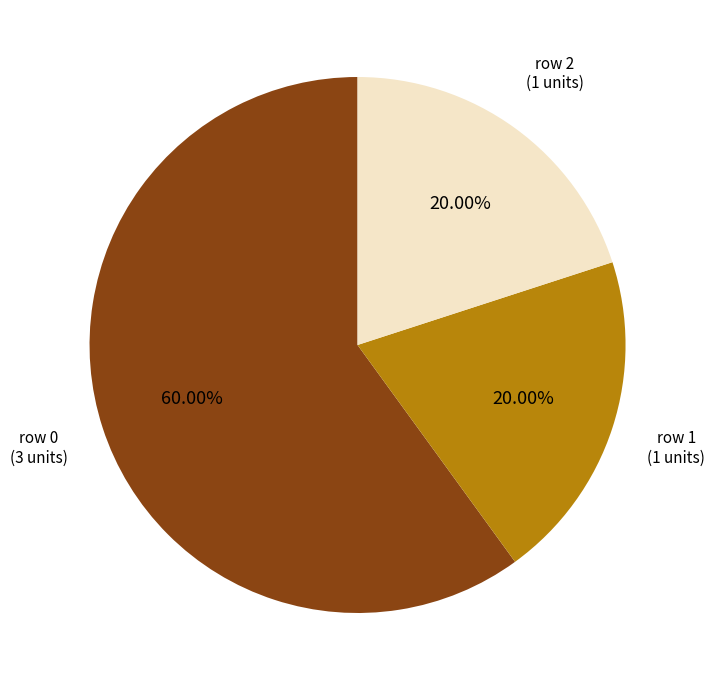

Is there a majority slice in this chart?

Yes